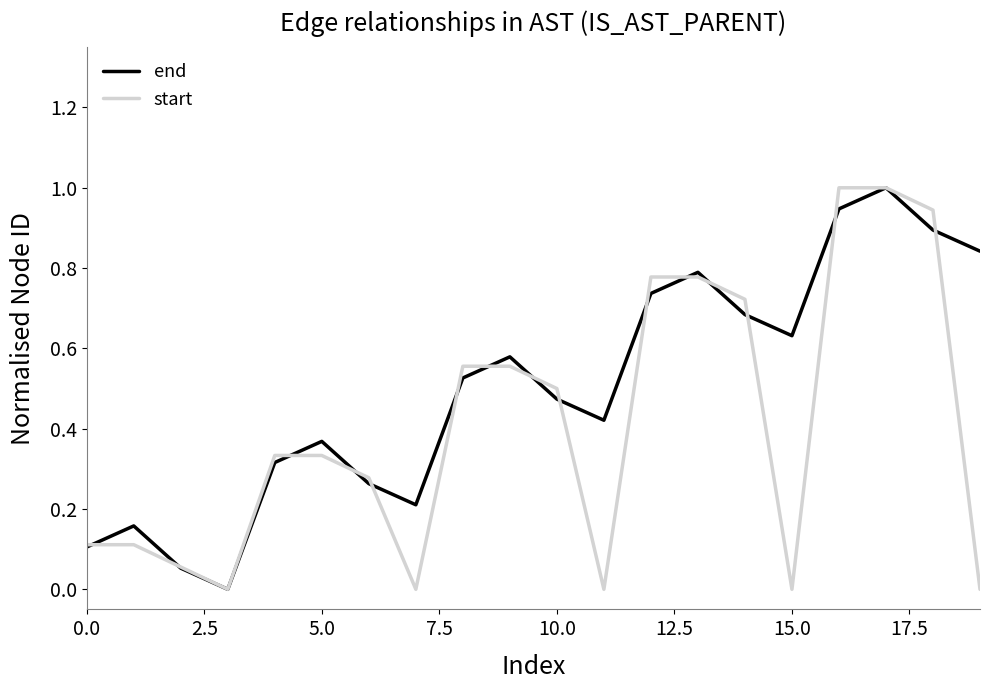

Which series has the largest total across all categories?

end